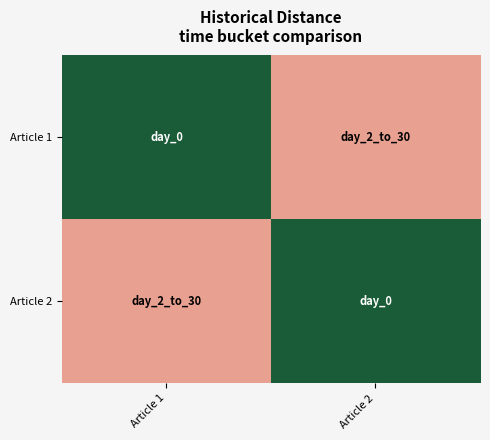

At how many categories does at least one series exceed 10?

2